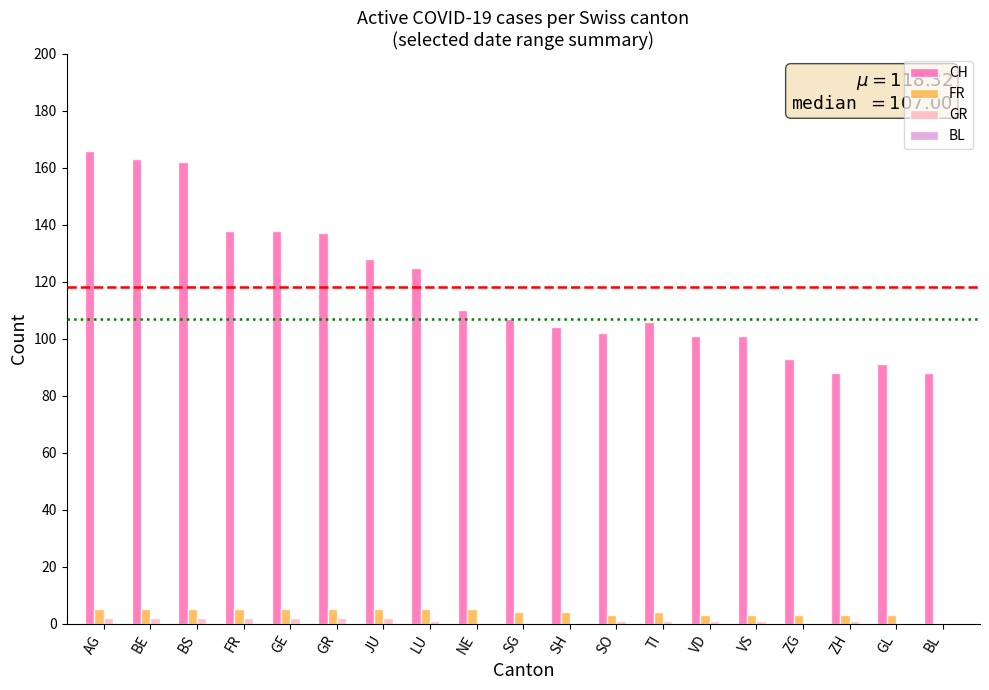

Which series has the largest total across all categories?

CH